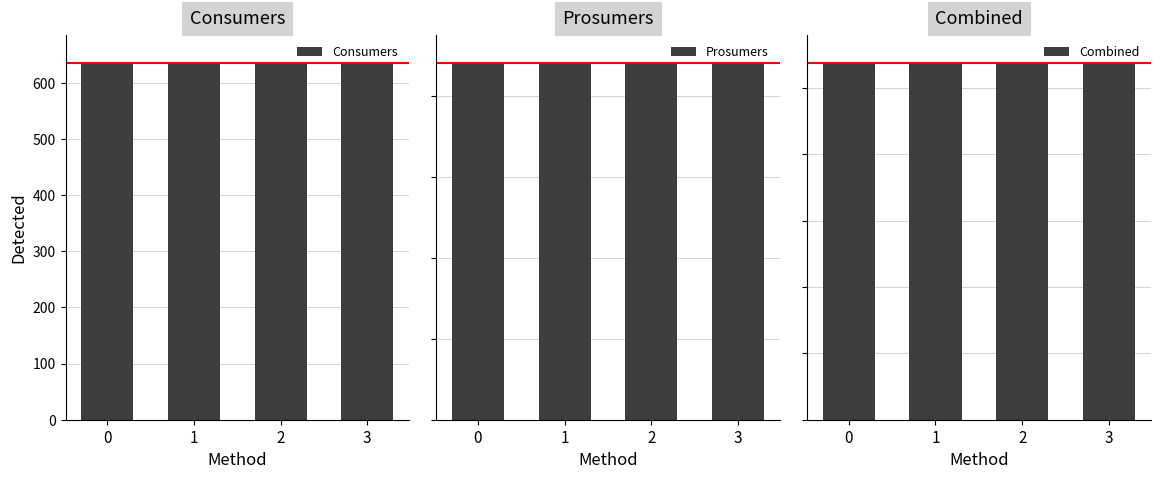

What is the value of the Consumers bar at the 2nd from the left?

635